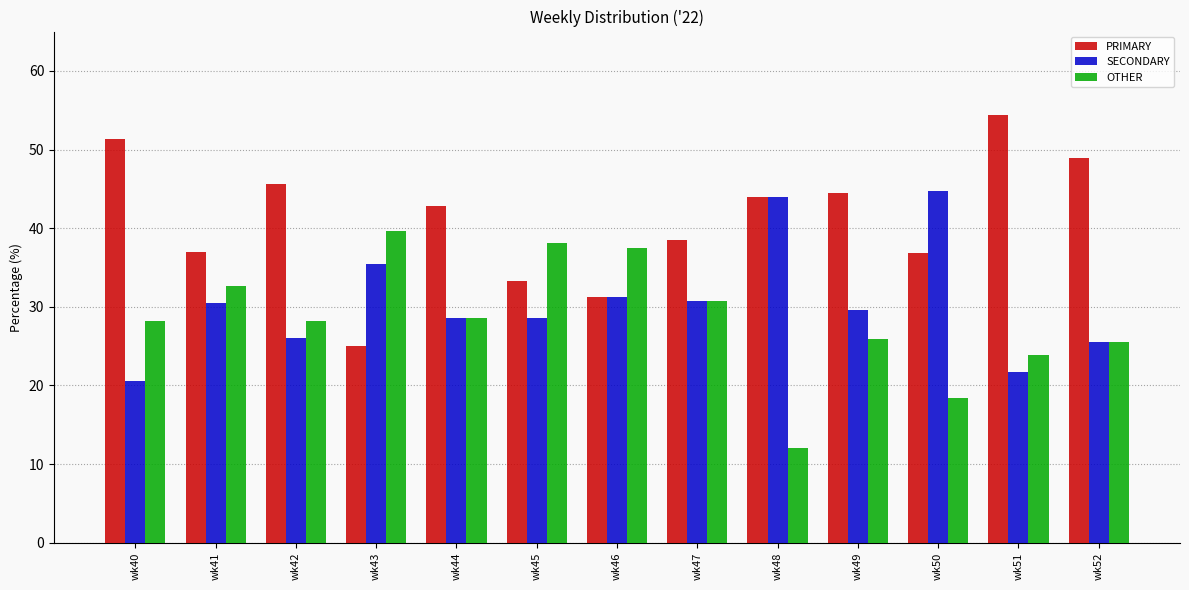

Where is PRIMARY nearest to the value 39?

wk47